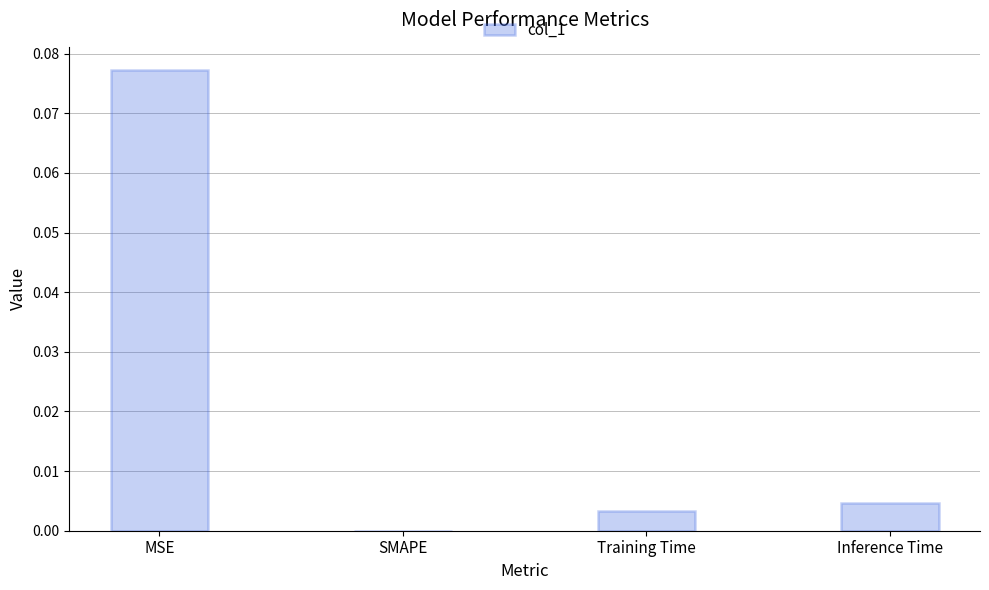

The value at SMAPE is 0.0. True or false?

True